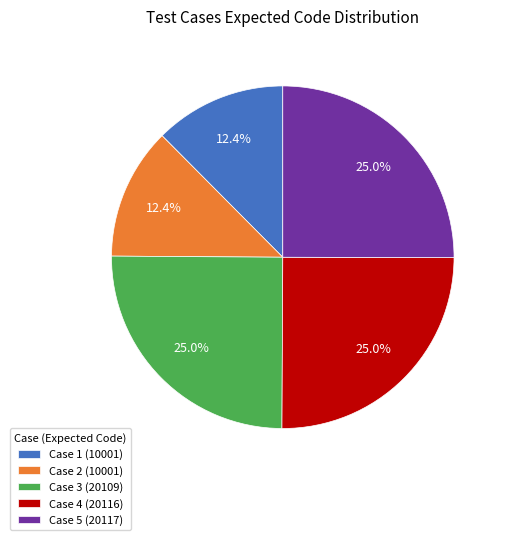

To the nearest percent, what portion does Case 3 (20109) represent?

25%